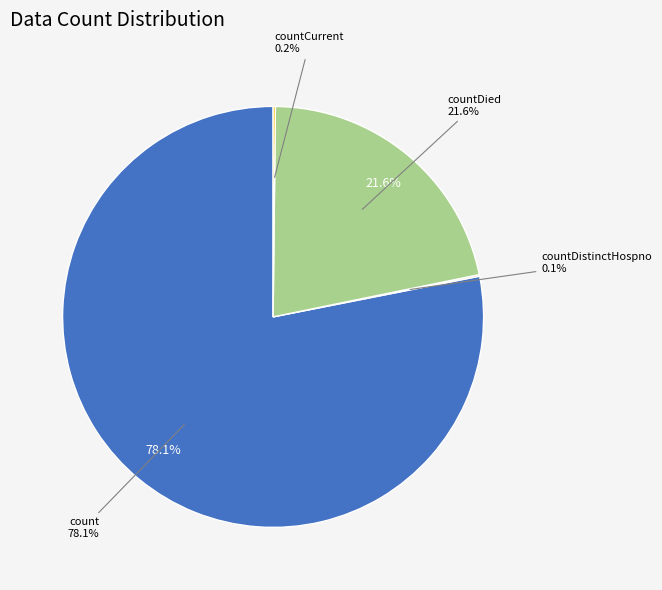

To the nearest percent, what portion does countDied represent?

22%